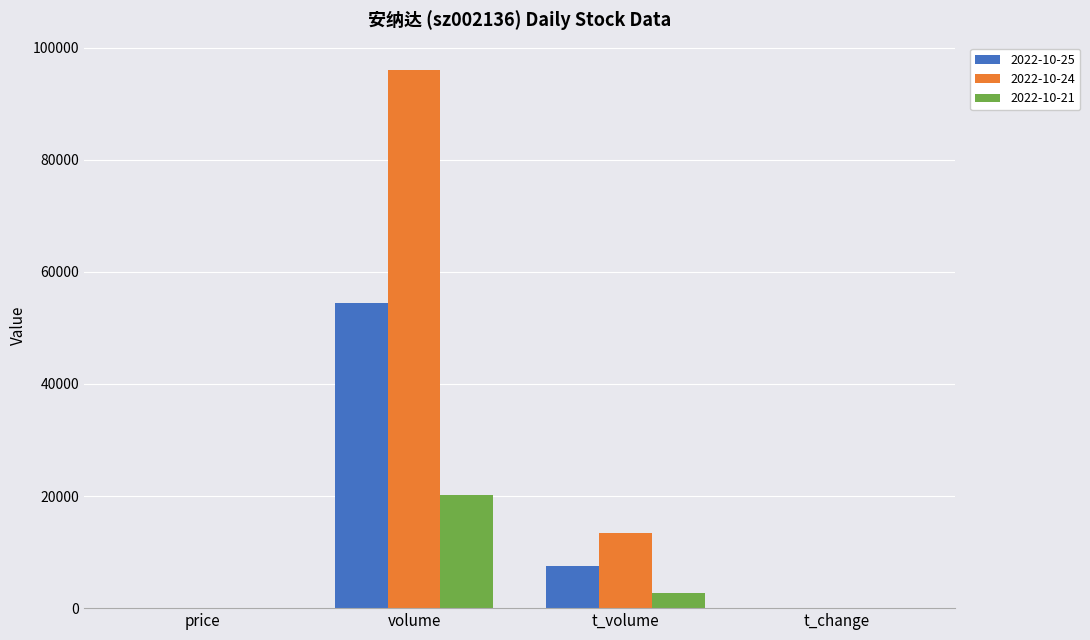

The 2022-10-24 series shows 96103.0 at volume. True or false?

True